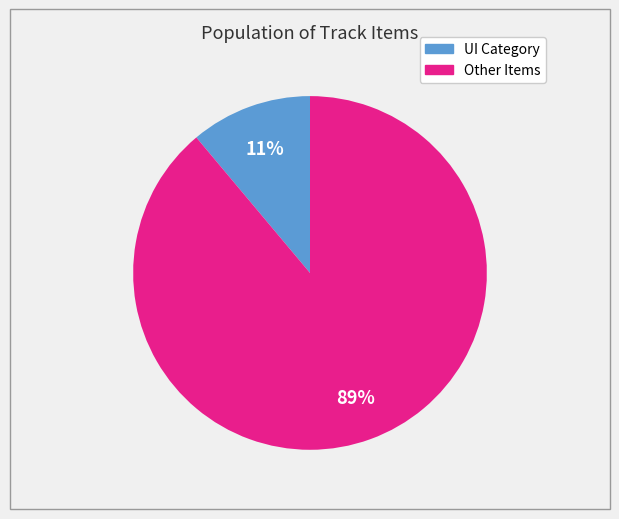

To the nearest percent, what is the average slice percentage?

50%